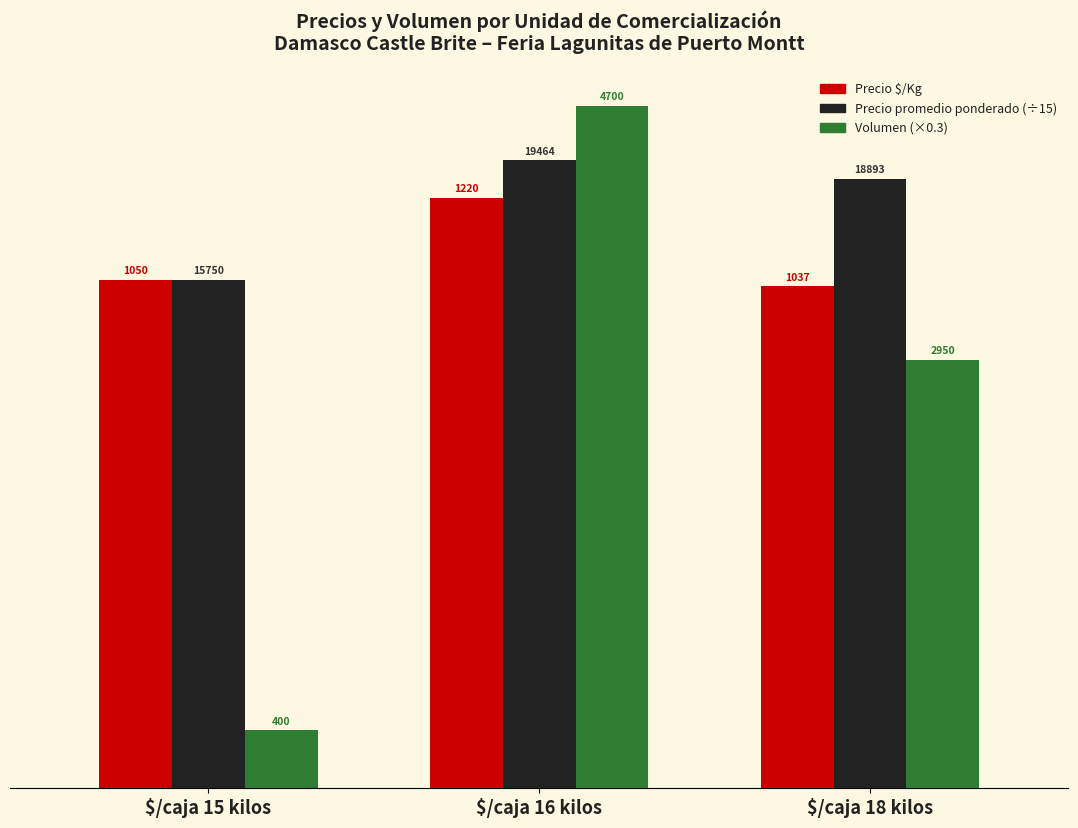

What position from the right is $/caja 18 kilos?

1